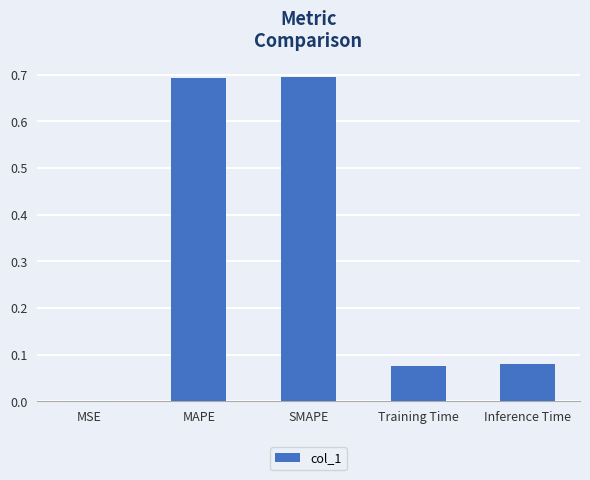

What is the sum of all values?

1.5